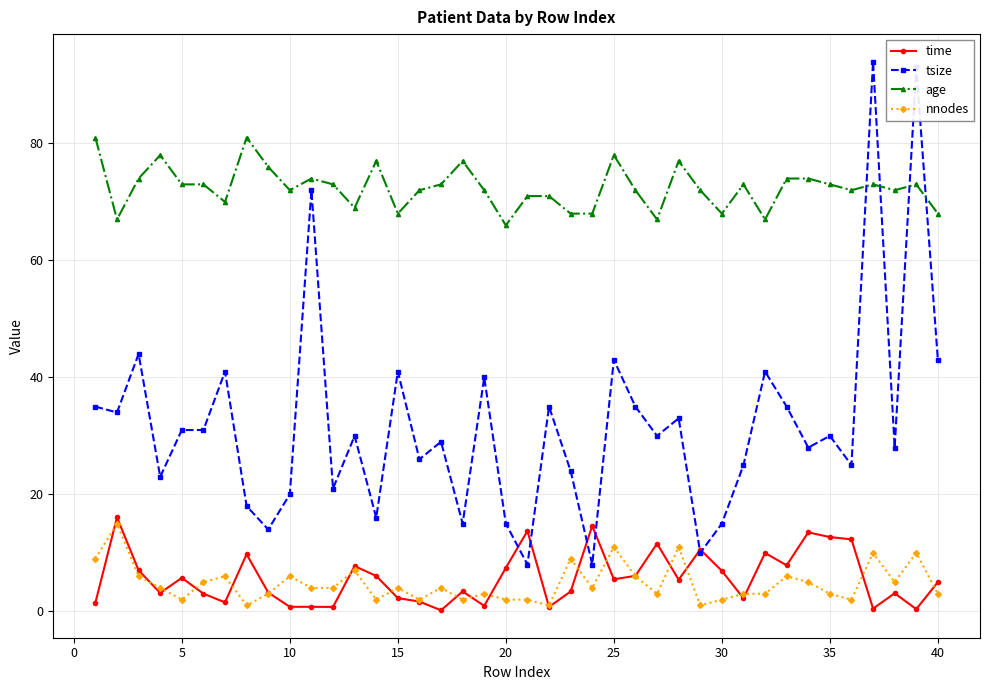

What is the value of the time point at the 21st from the left?

13.7